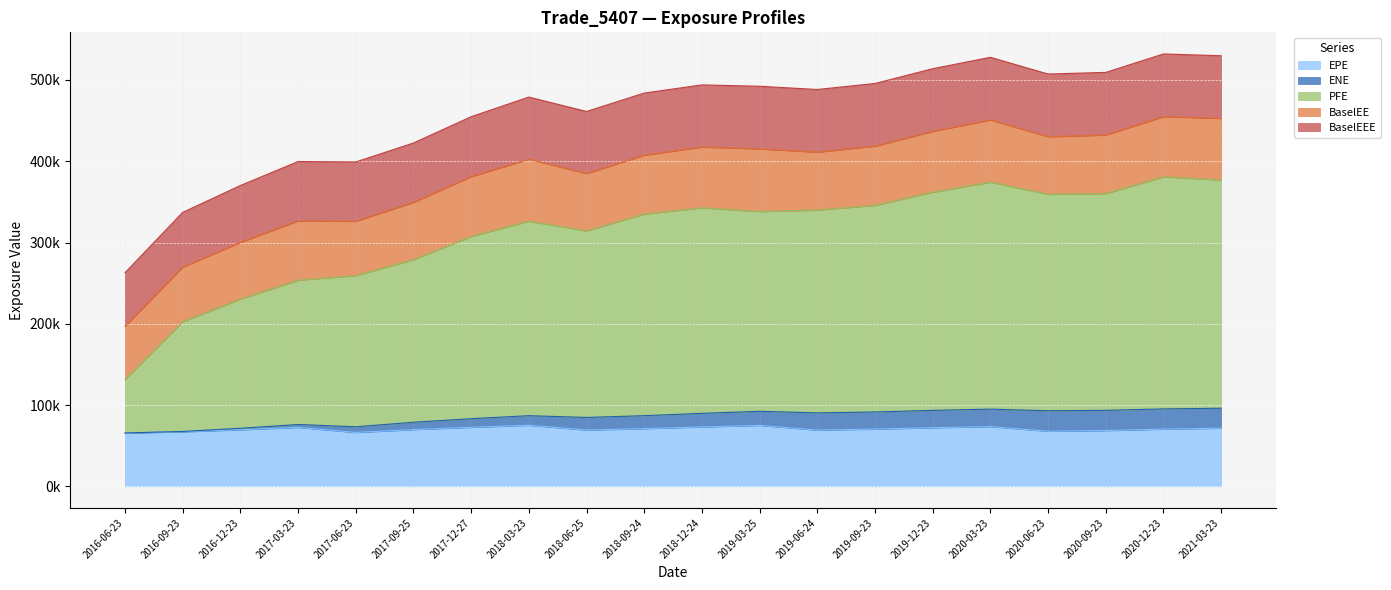

What is the label of the 11th point from the left?

2018-12-24